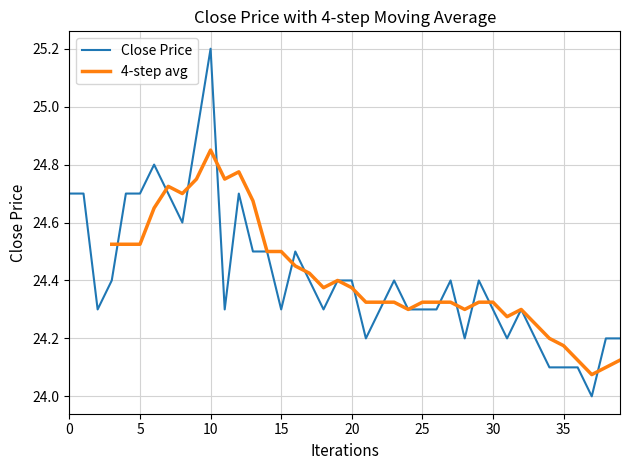

What is the highest value of the Close Price series?

25.2